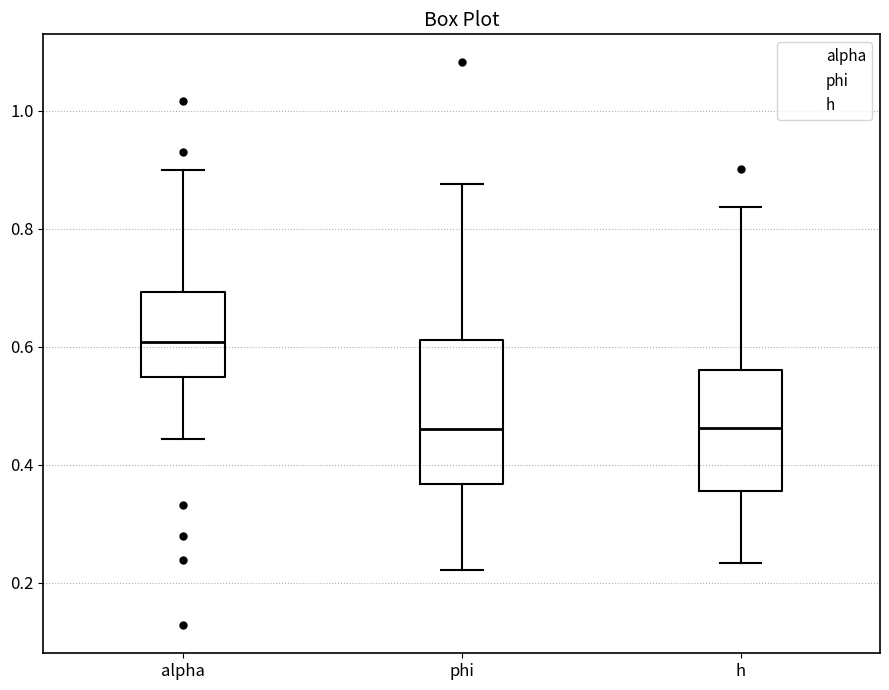

Reading left to right, transcribe this box plot: for each box, give where its median line is, the range the box spans, and where its two whiskers end, as read against the y-axis. The values are not printed on the chart, so give them approximately, as read against the axis.

alpha: median 0.60, box 0.54 to 0.70, whiskers 0.44 to 0.90
phi: median 0.46, box 0.36 to 0.62, whiskers 0.22 to 0.88
h: median 0.46, box 0.36 to 0.56, whiskers 0.24 to 0.84